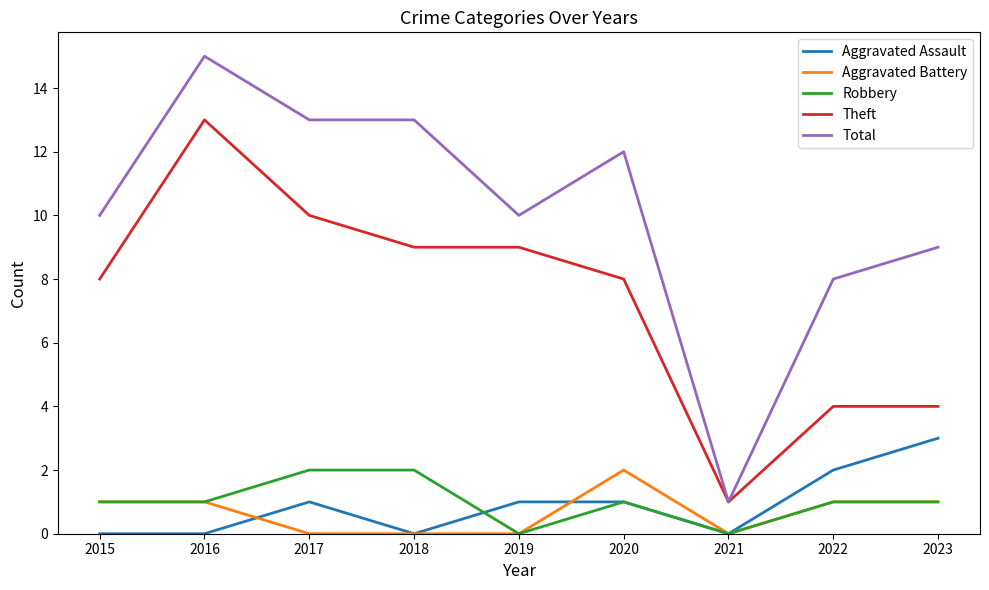

At 2017, list the series in order from largest to smallest.

Total, Theft, Robbery, Aggravated Assault, Aggravated Battery